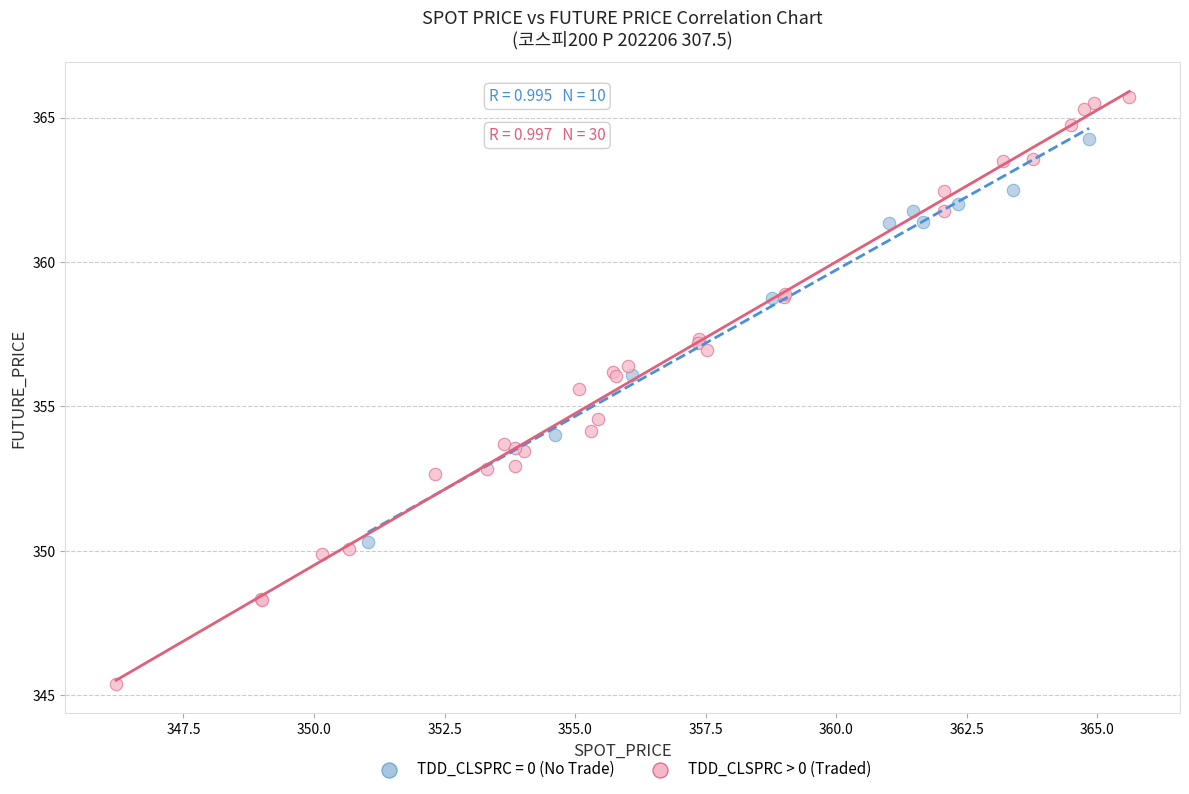

Which series has the largest Y range (max minus min)?

TDD_CLSPRC > 0 (Traded)